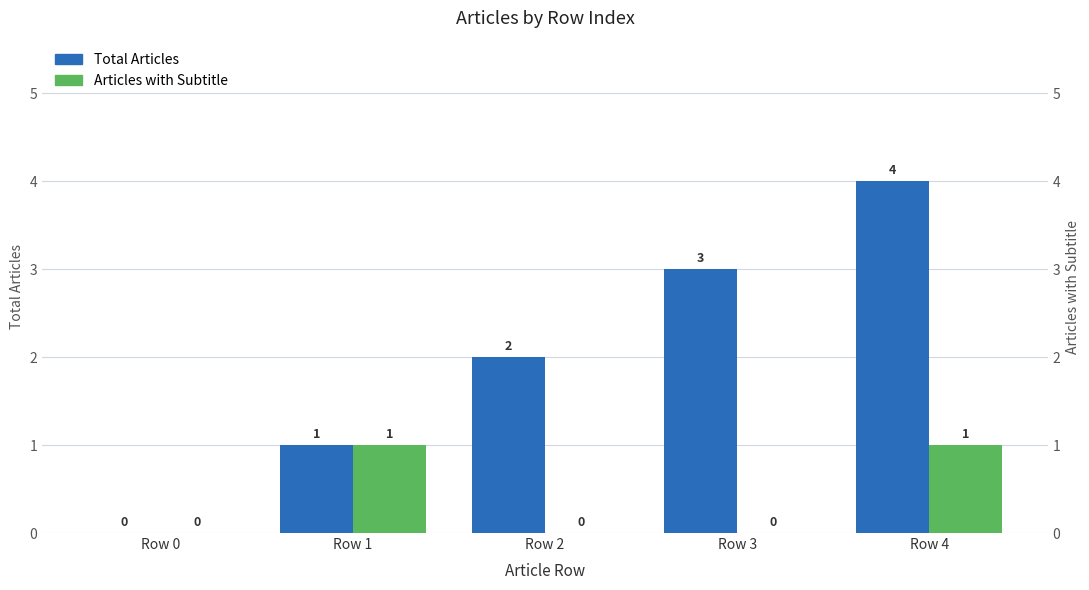

What is the maximum value shown in the chart?

4